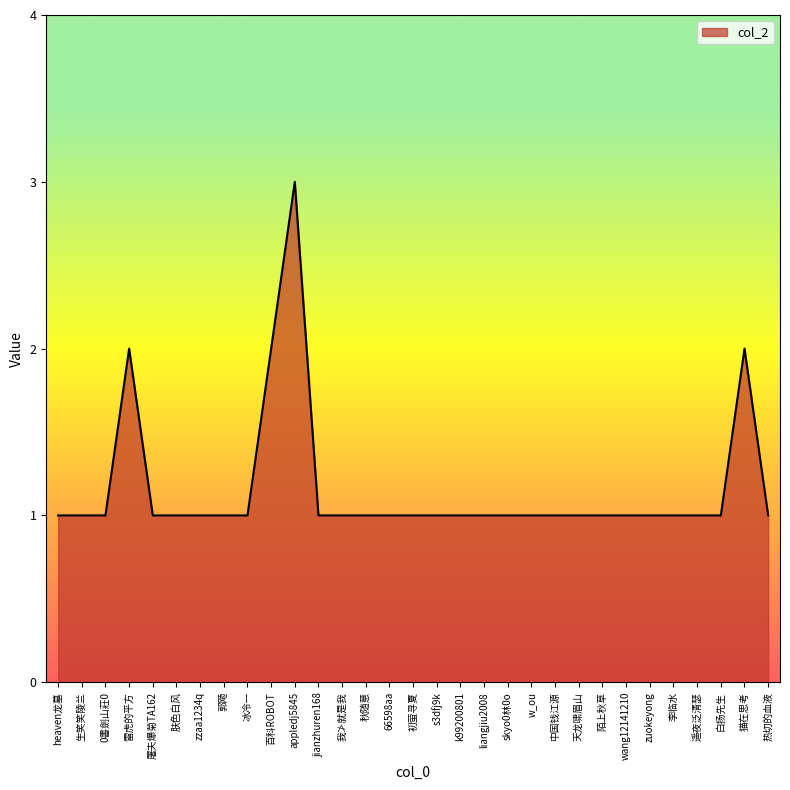

What position from the left is 遥夜泛清瑟?

28